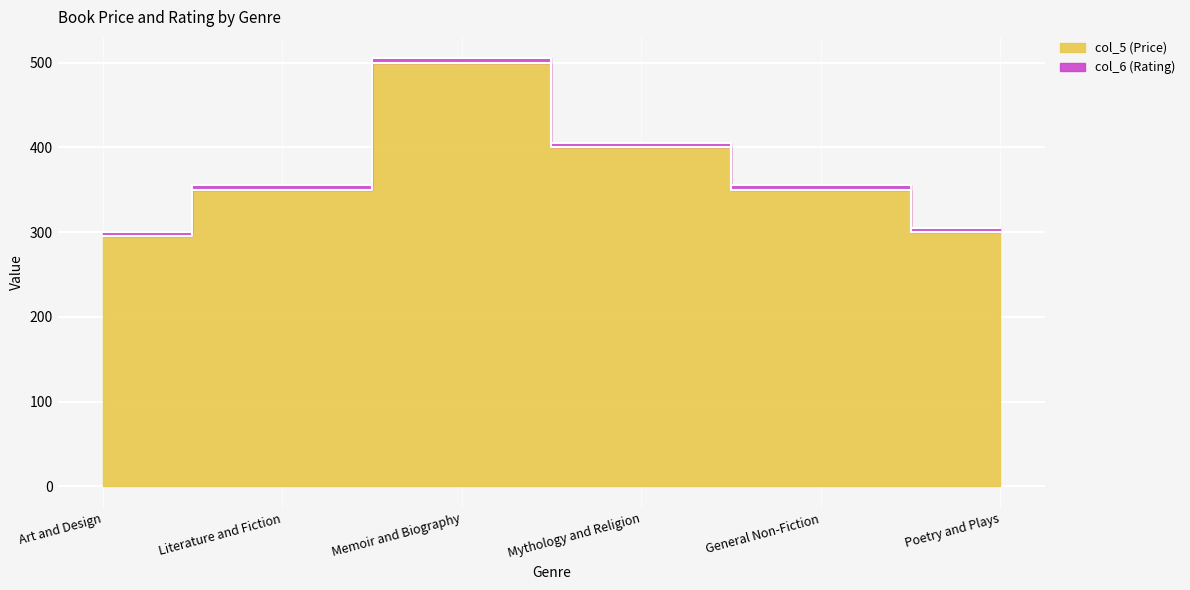

Rank the categories by value from highest to lowest.

Memoir and Biography, Mythology and Religion, Literature and Fiction, General Non-Fiction, Poetry and Plays, Art and Design